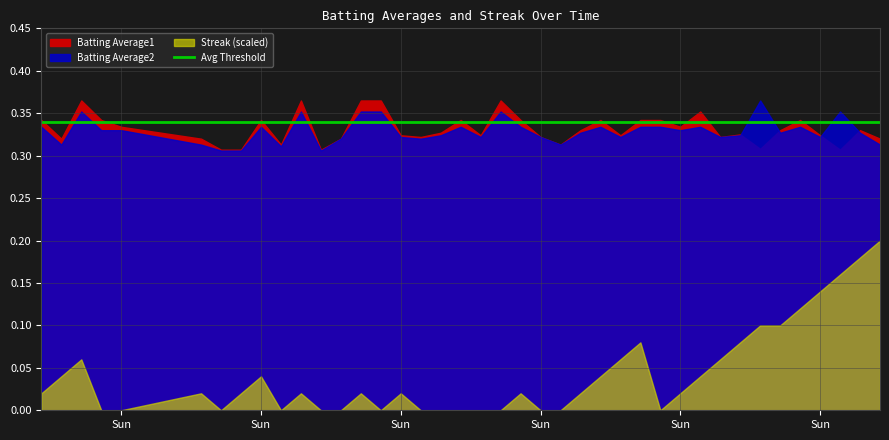

What is the average value of the Streak series?

4.2